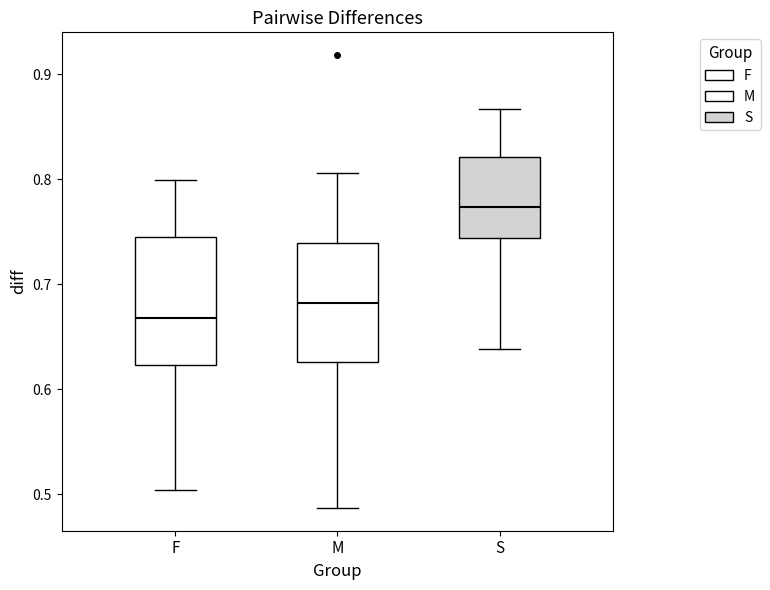

Reading left to right, read every box against the y-axis: the position of its median line, the range the box covers, and the ends of its whiskers. The values are not printed on the chart, so give them approximately, as read against the axis.

F: median 0.67, box 0.62 to 0.75, whiskers 0.50 to 0.80
M: median 0.68, box 0.63 to 0.74, whiskers 0.49 to 0.81
S: median 0.77, box 0.74 to 0.82, whiskers 0.64 to 0.87